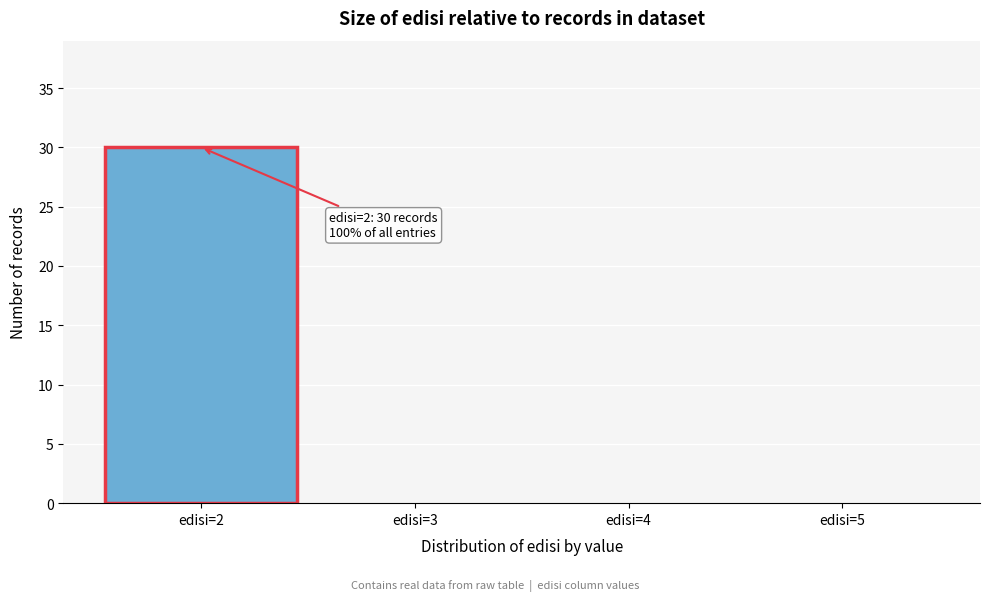

Over which range of the x-axis is the bar tallest?

1.5 to 2.5